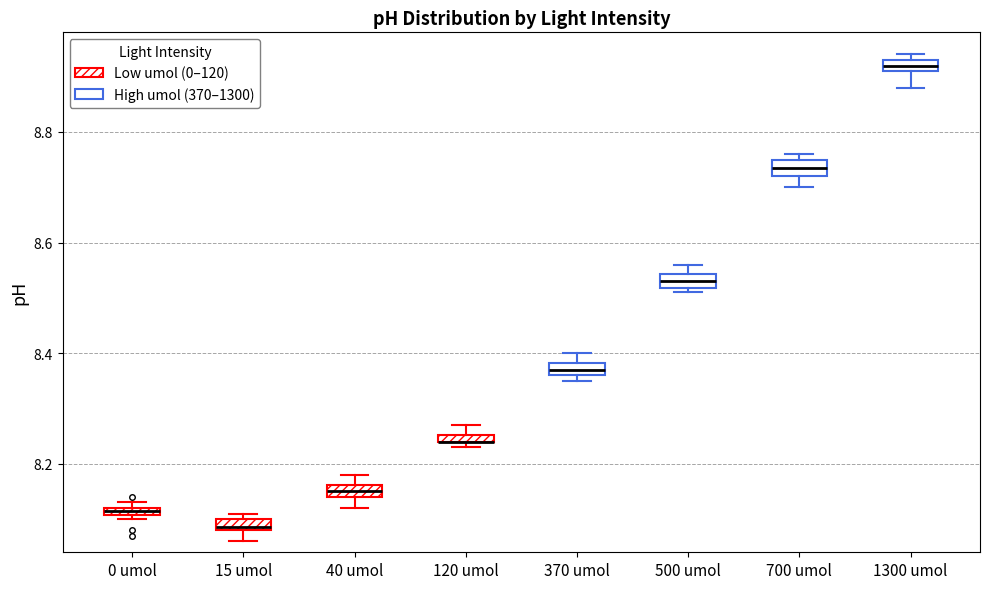

Where does the median line of the box for 700 umol sit on the y-axis? The values are not printed on the chart, so give them approximately, as read against the axis.

8.74